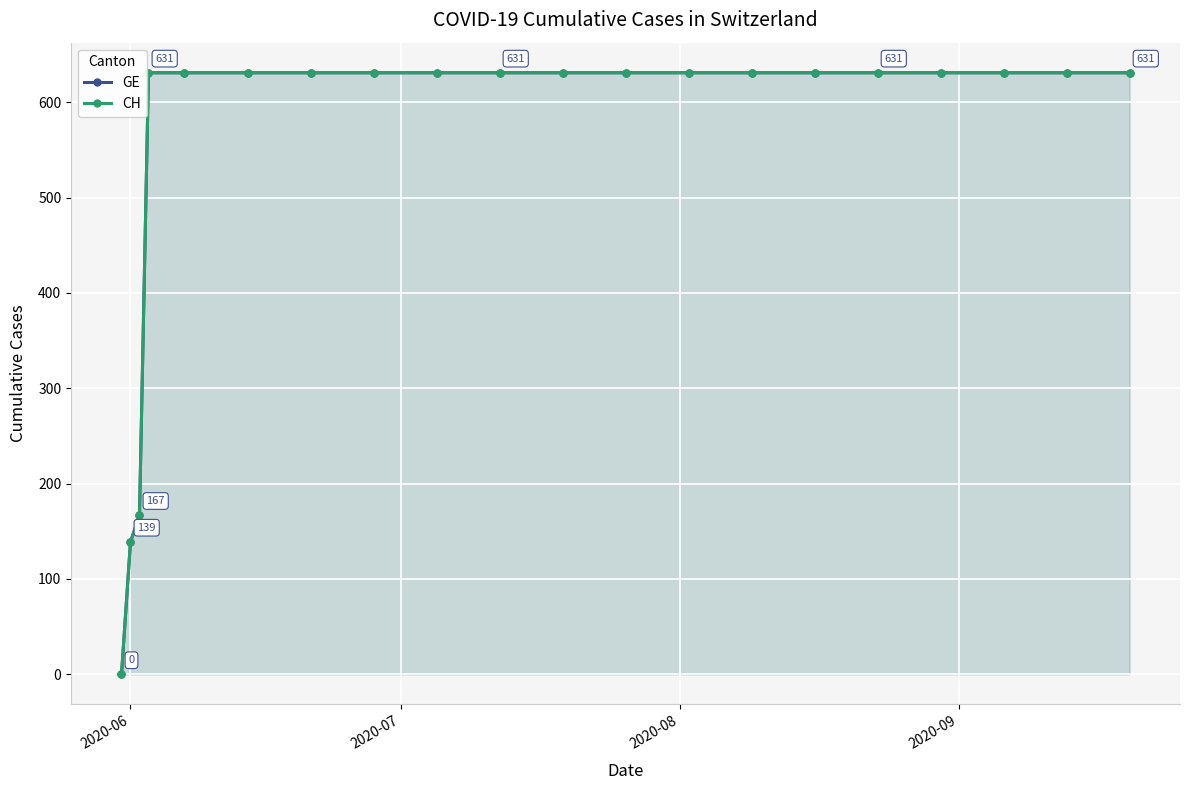

What is the average value of the CH series?

552